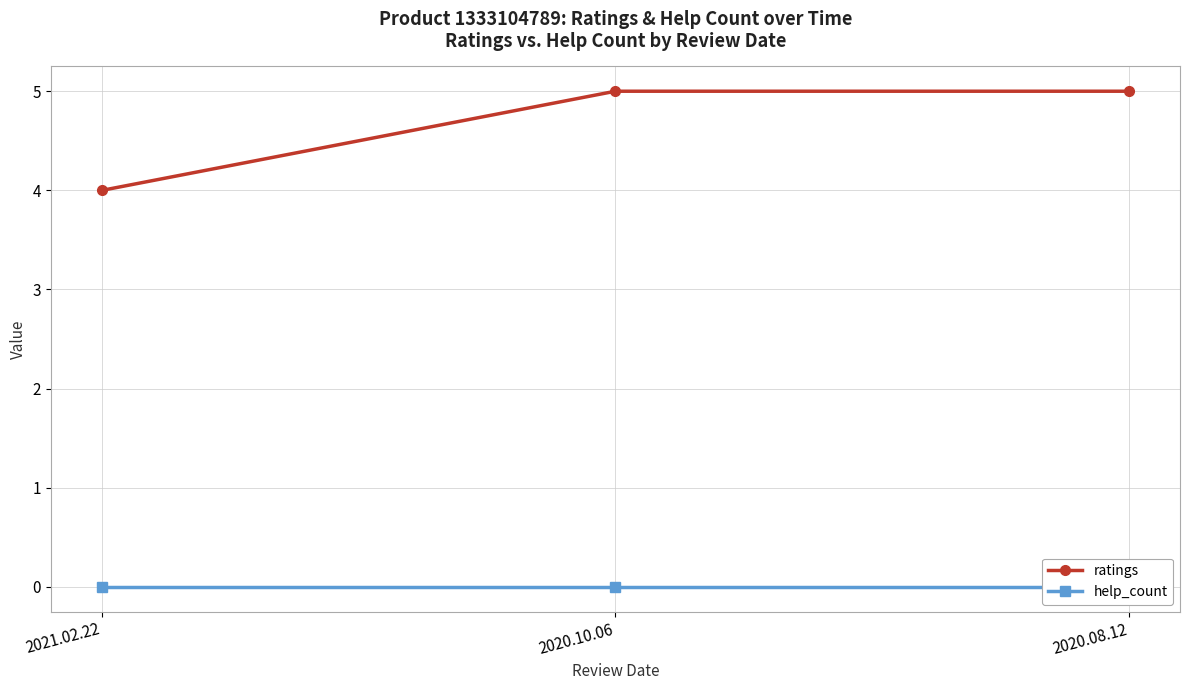

How many values in the ratings series are below 5?

1